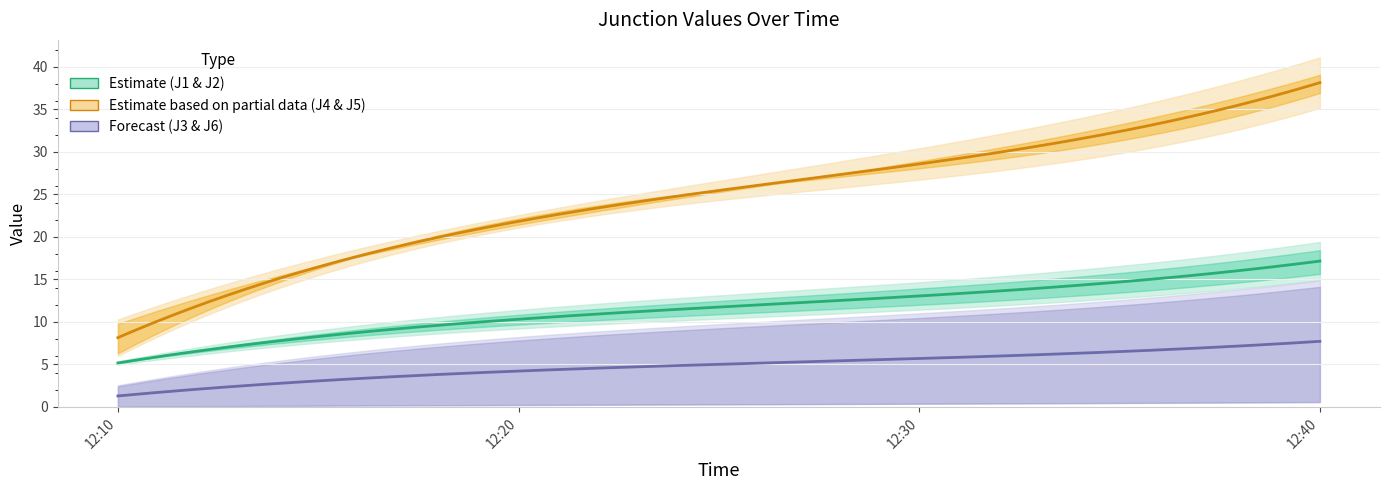

Which label corresponds to the largest value in the chart?

12:40